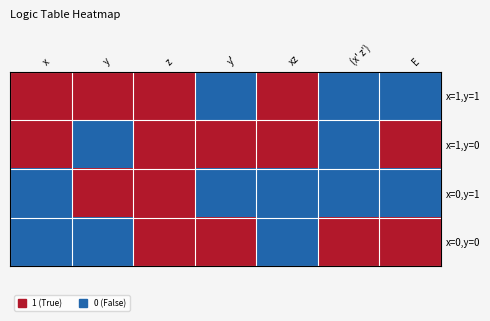

Reading left to right, extract all data points from this chart.

x=1,y=1: x=1	y=1	z=1	y'=0	xz=1	(x' z')=0	E=0
x=1,y=0: x=1	y=0	z=1	y'=1	xz=1	(x' z')=0	E=1
x=0,y=1: x=0	y=1	z=1	y'=0	xz=0	(x' z')=0	E=0
x=0,y=0: x=0	y=0	z=1	y'=1	xz=0	(x' z')=1	E=1